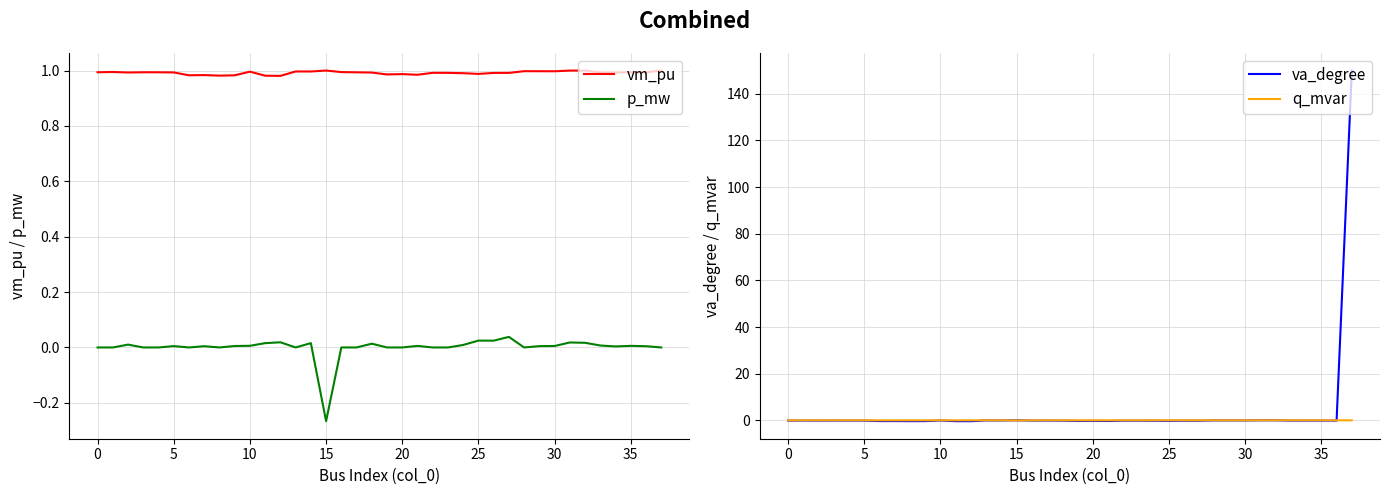

How many data points in va_degree are above 0?

1